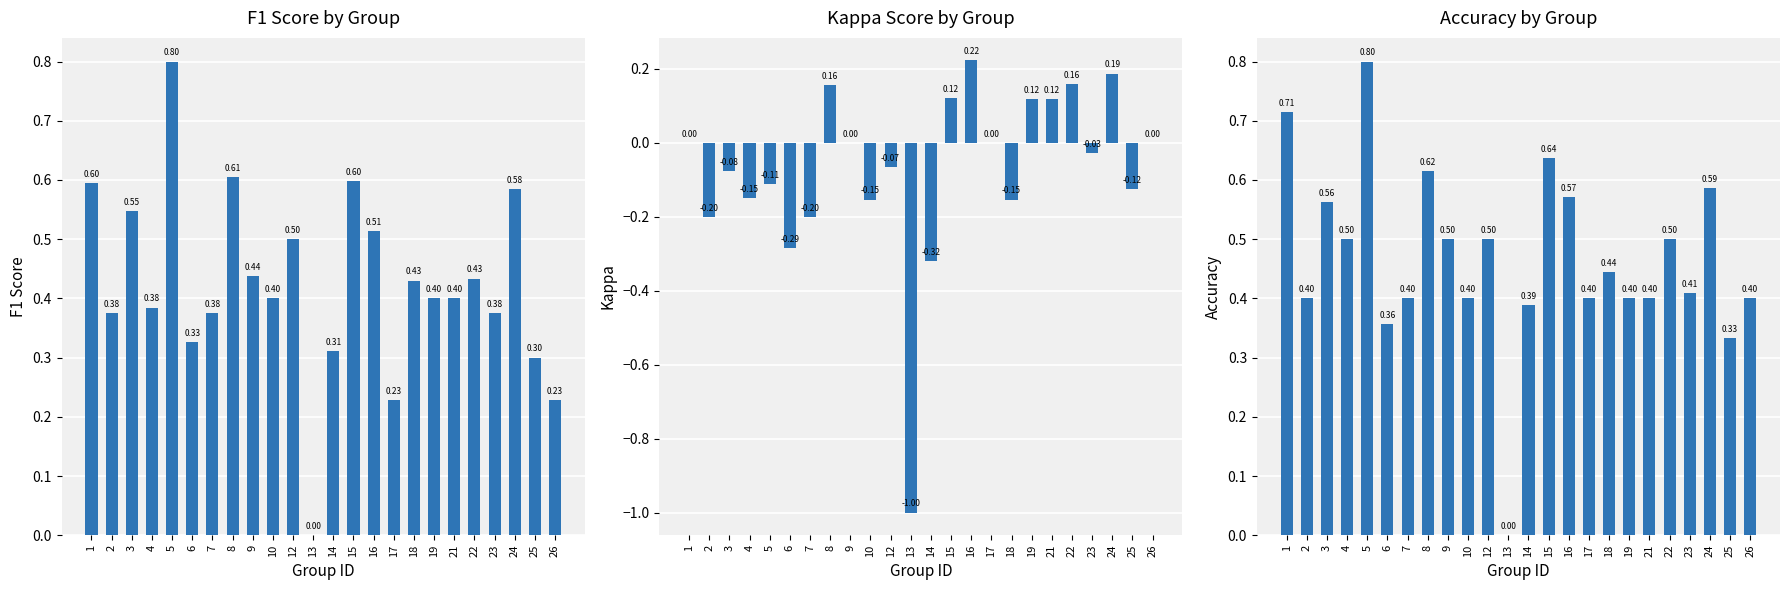

Reading right to left, transcribe all the data shown in this chart.

f1: 26=0.2	25=0.3	24=0.6	23=0.4	22=0.4	21=0.4	19=0.4	18=0.4	17=0.2	16=0.5	15=0.6	14=0.3	13=0.0	12=0.5	10=0.4	9=0.4	8=0.6	7=0.4	6=0.3	5=0.8	4=0.4	3=0.5	2=0.4	1=0.6
kappa: 26=0.0	25=-0.1	24=0.2	23=-0.0	22=0.2	21=0.1	19=0.1	18=-0.2	17=0.0	16=0.2	15=0.1	14=-0.3	13=-1.0	12=-0.1	10=-0.2	9=0.0	8=0.2	7=-0.2	6=-0.3	5=-0.1	4=-0.1	3=-0.1	2=-0.2	1=0.0
accuracy: 26=0.4	25=0.3	24=0.6	23=0.4	22=0.5	21=0.4	19=0.4	18=0.4	17=0.4	16=0.6	15=0.6	14=0.4	13=0.0	12=0.5	10=0.4	9=0.5	8=0.6	7=0.4	6=0.4	5=0.8	4=0.5	3=0.6	2=0.4	1=0.7